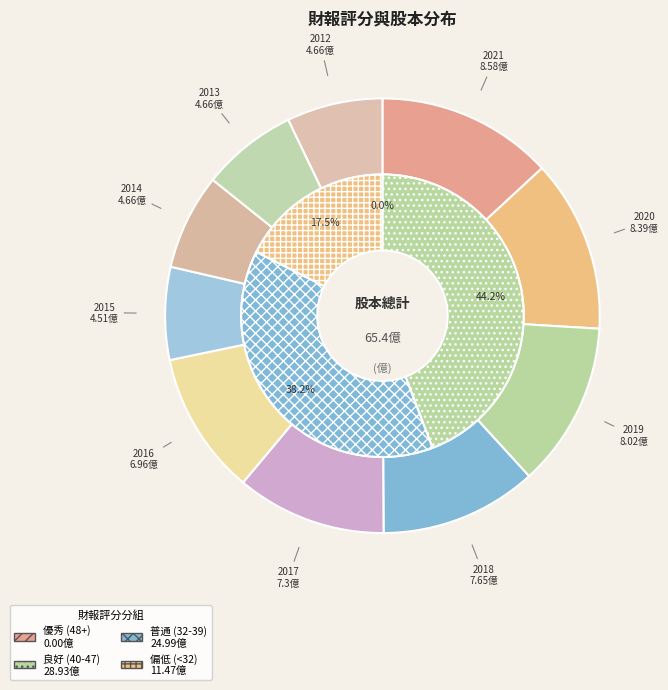

Does any single category account for the majority?

No